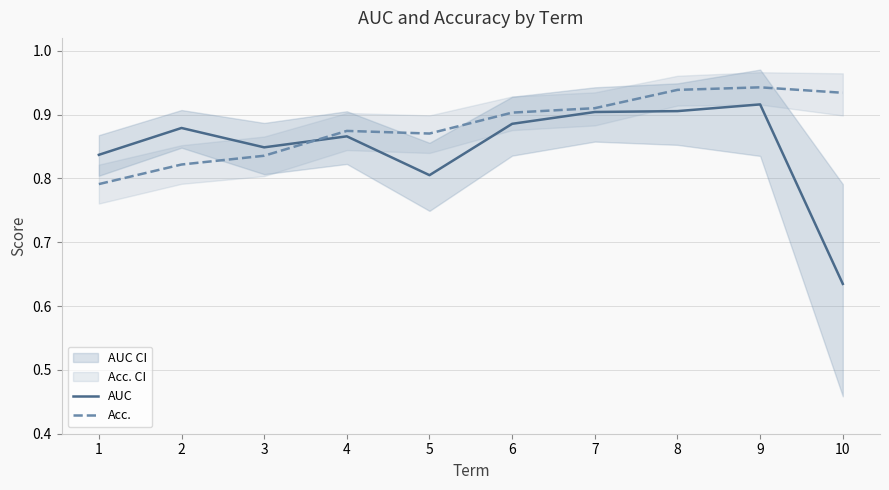

Is the value of AUC at 5 greater than the value of Acc. at 2?

No